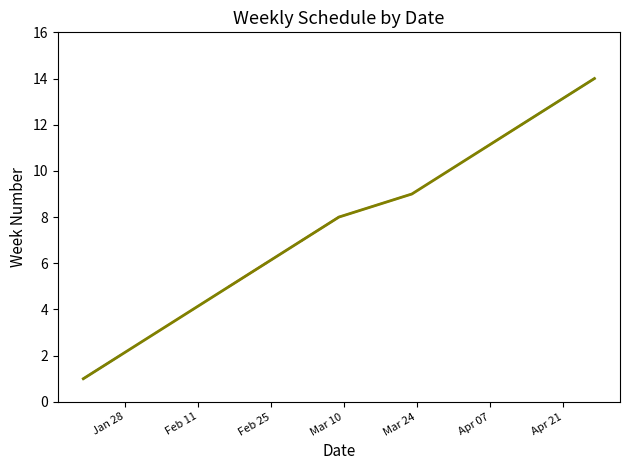

What is the ratio of the value at 2020-03-30 to the value at 2020-04-27?

0.7